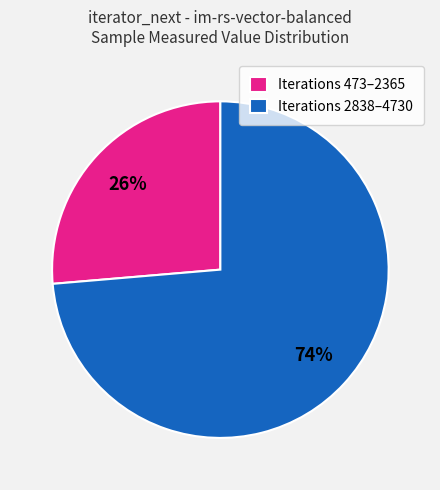

What is the largest slice in the pie chart?

Iterations 2838–4730